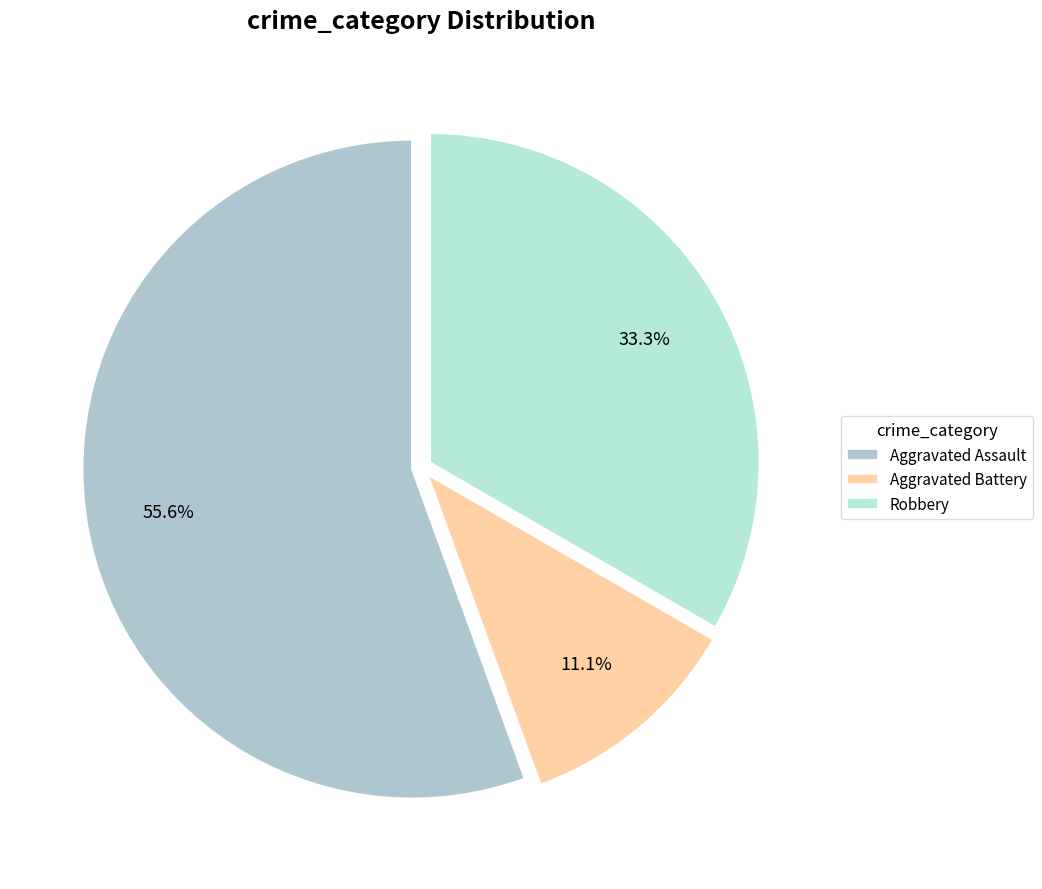

Is it true that Robbery is 28% of the pie?

False